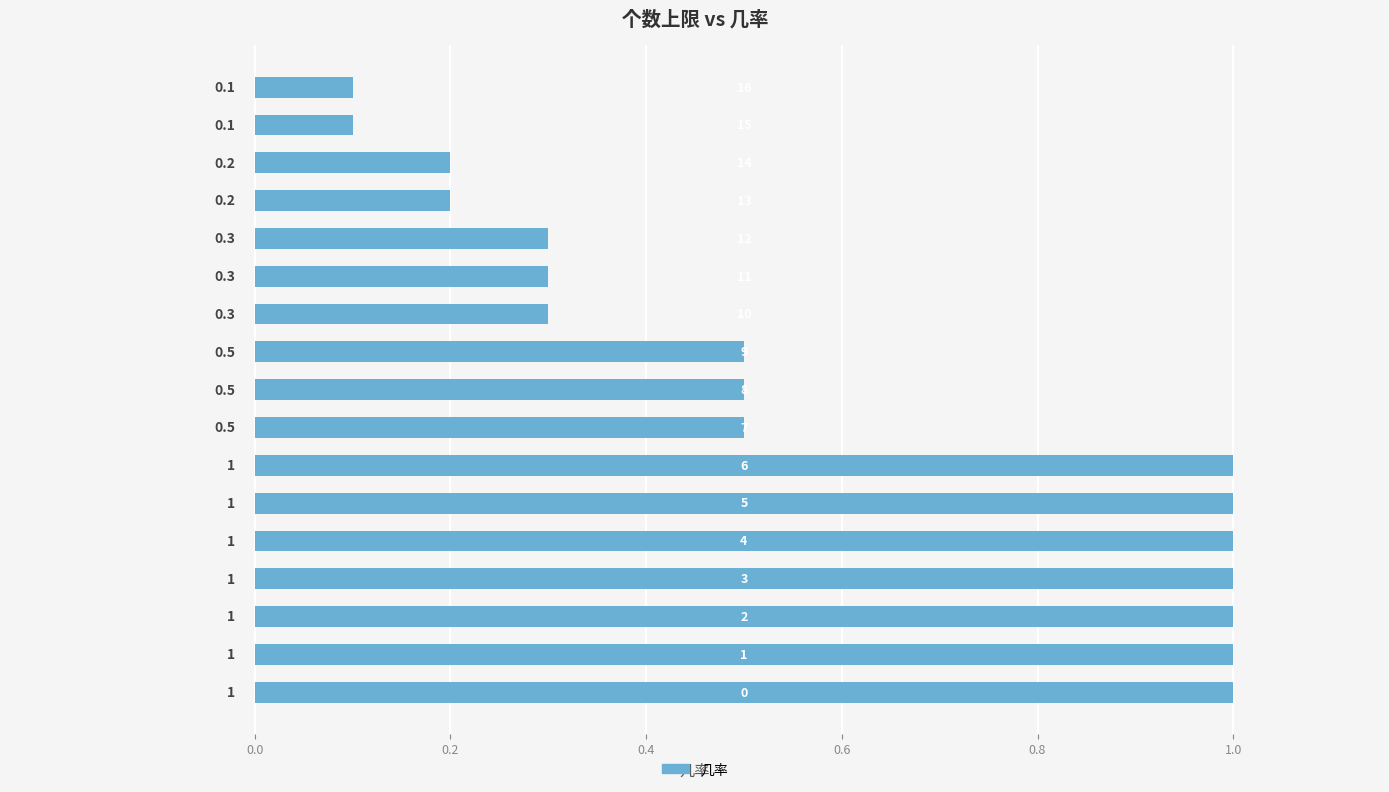

Count the values in the range 0 to 1.

17